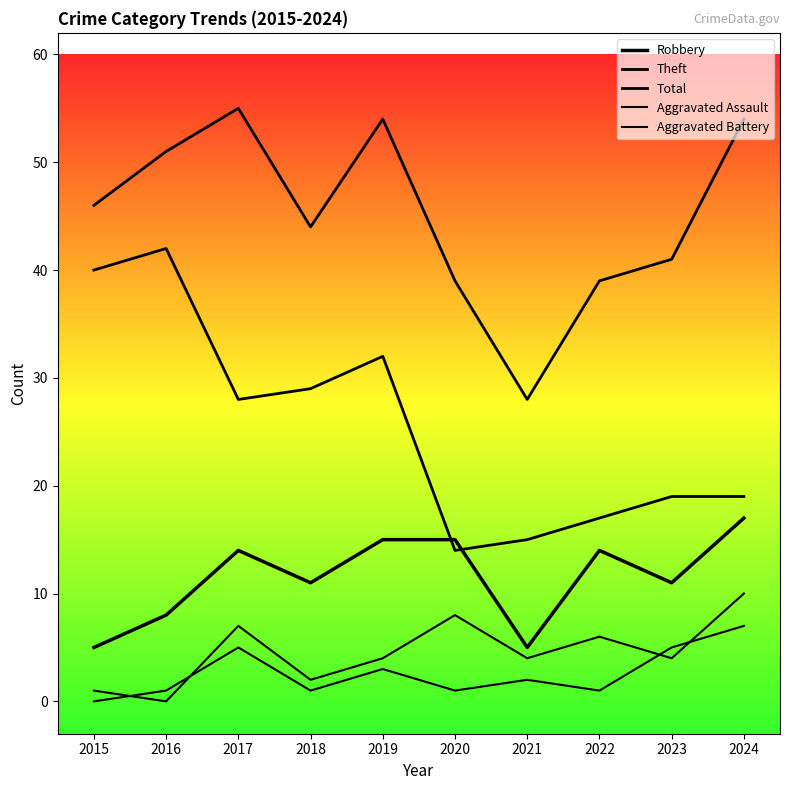

How many lines are shown in the chart?

5